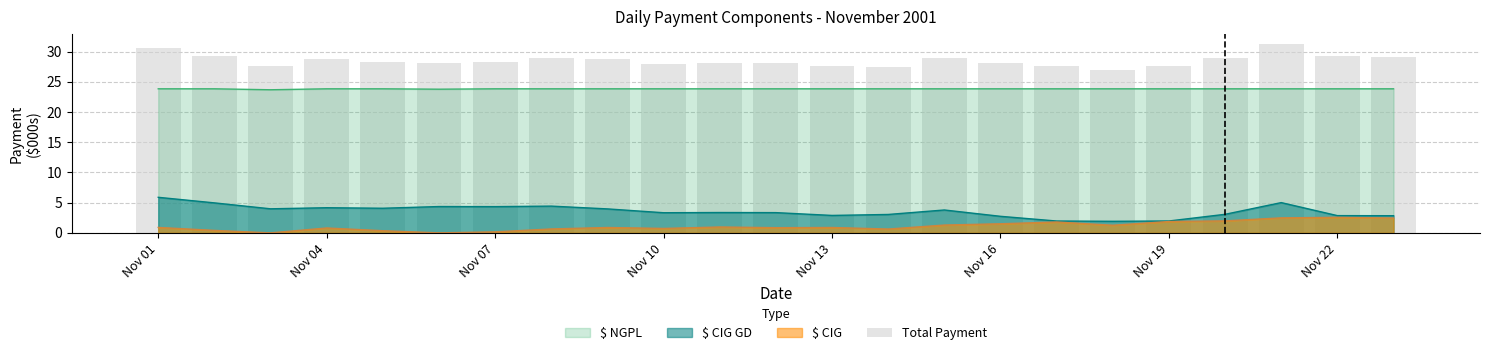

Where does the data first go above 28?

Nov 01